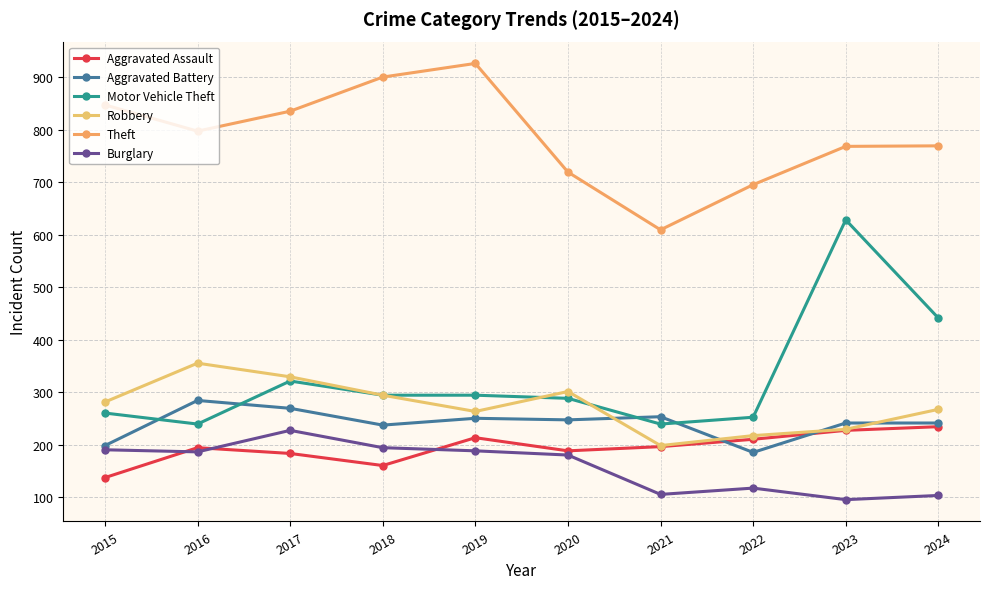

What are all the series names shown in the legend?

Aggravated Assault, Aggravated Battery, Motor Vehicle Theft, Robbery, Theft, Burglary